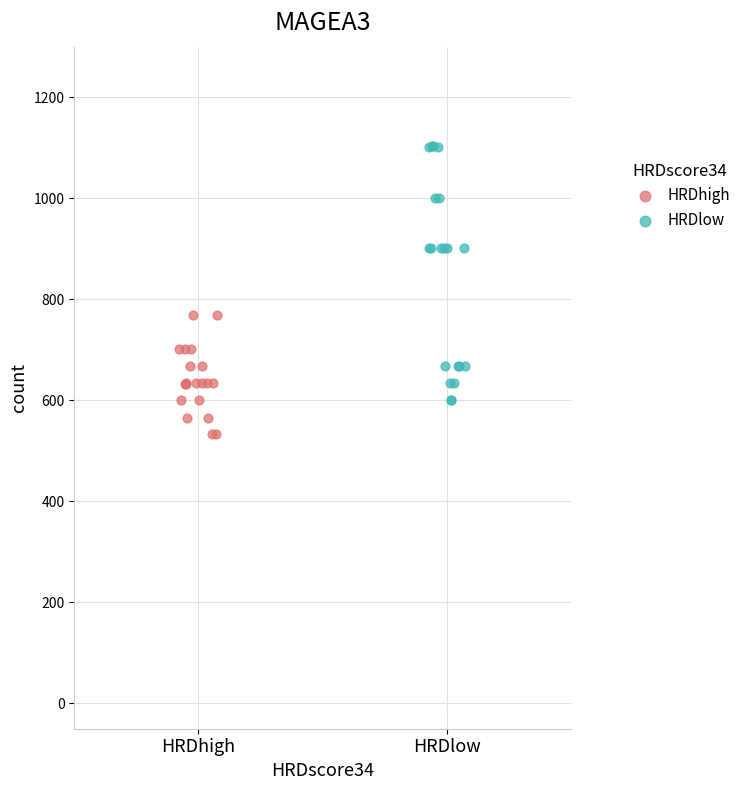

Which series contains the lowest Y value?

HRDhigh